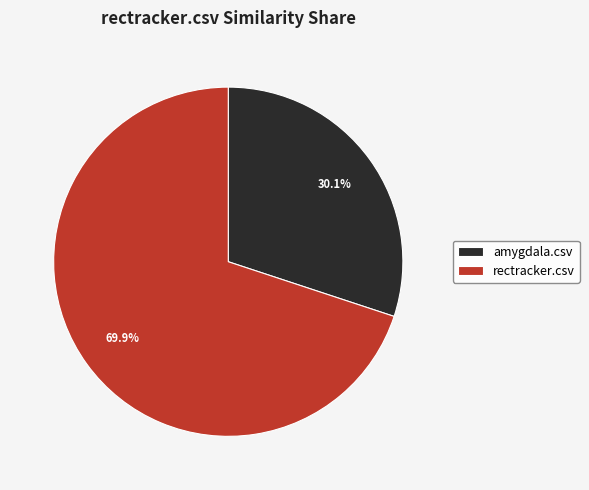

Which category has the smallest portion of the pie?

amygdala.csv